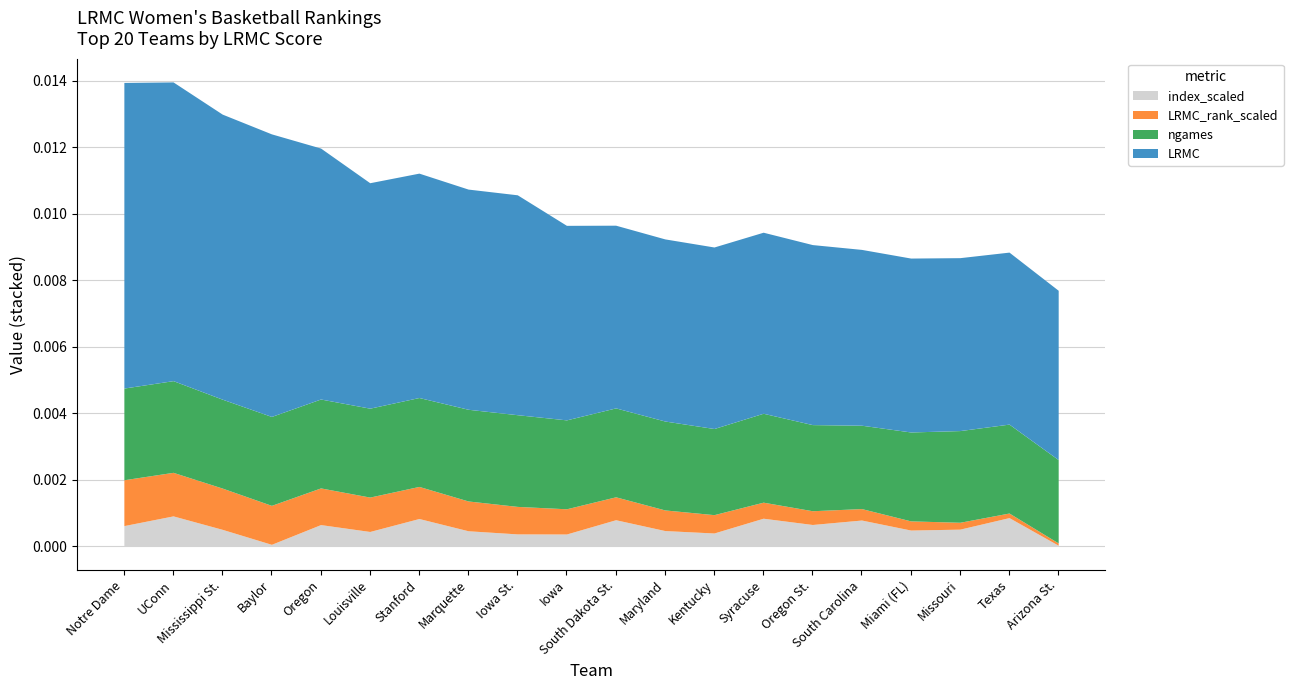

What are all the series names shown in the legend?

index_scaled, LRMC_rank_scaled, ngames, LRMC